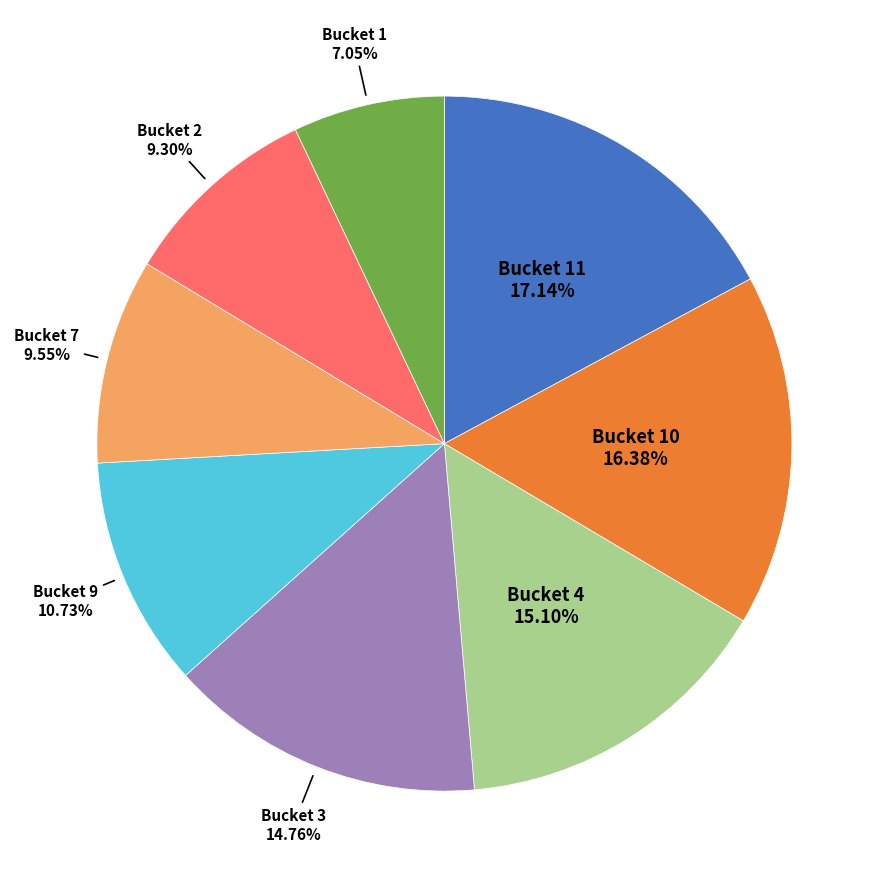

Is there any slice that represents more than half of the pie?

No